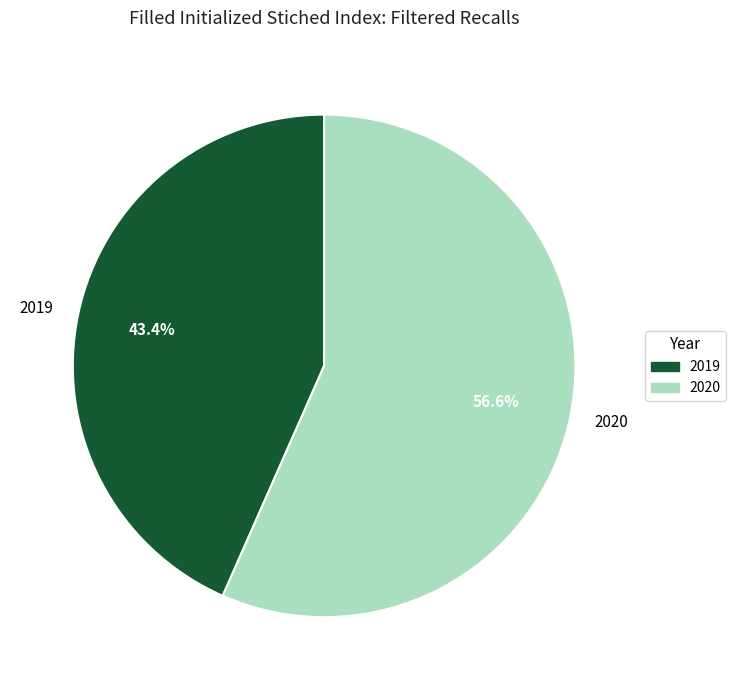

Rank the categories by value from lowest to highest.

2019, 2020